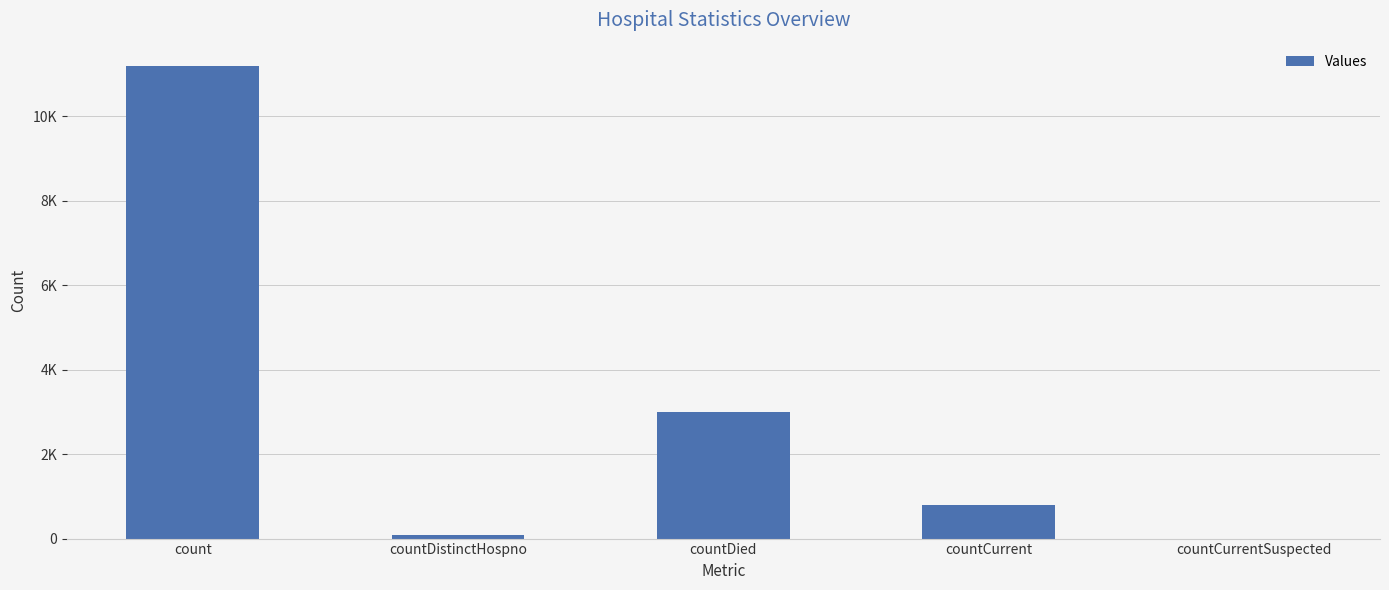

At which label is the value closest to 5589?

countDied